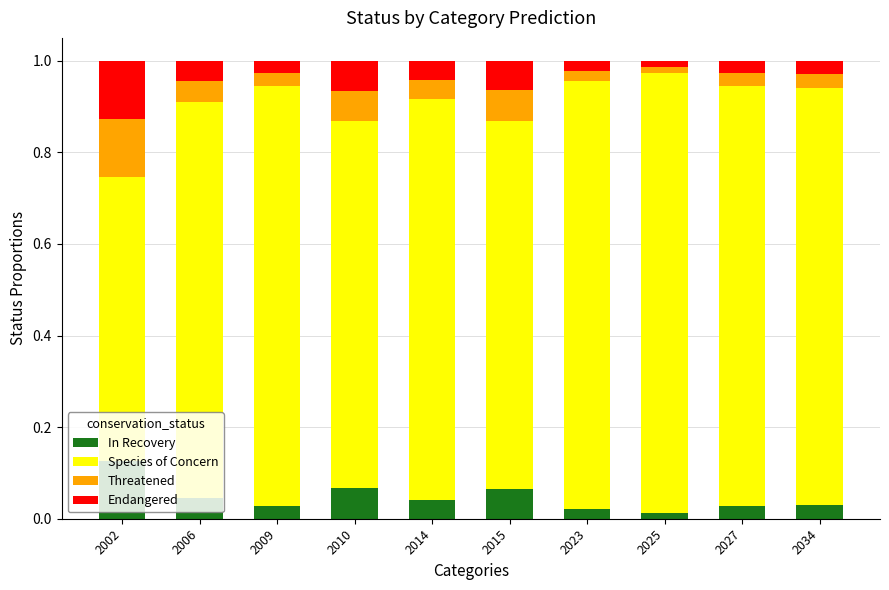

True or false: Threatened has a value of 0.0 at 2025.

False